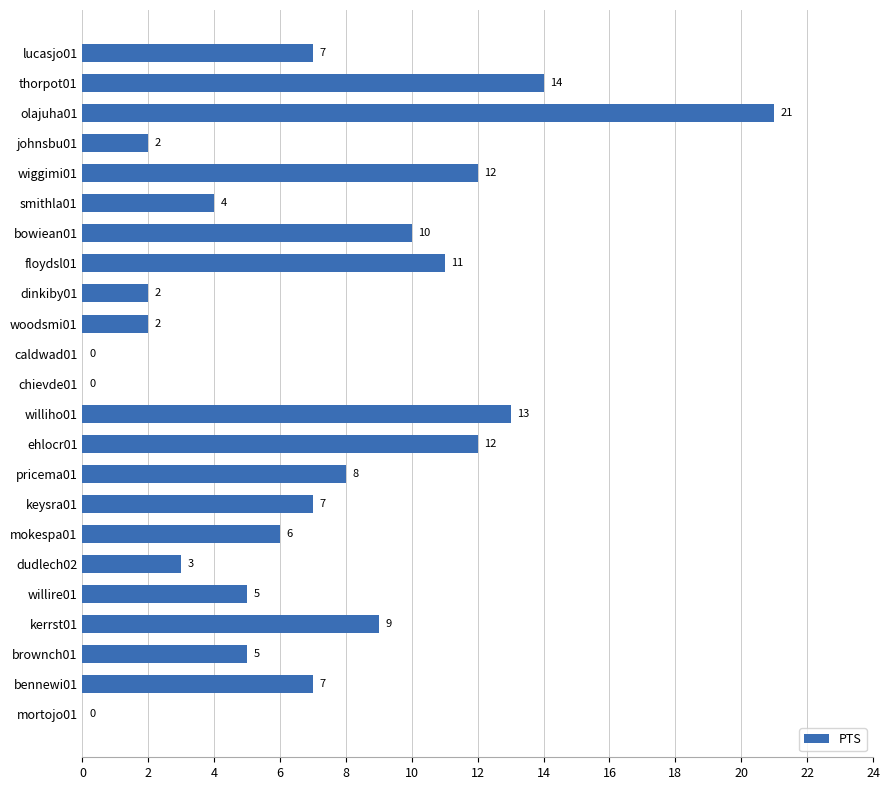

The value at williho01 is 4. True or false?

False